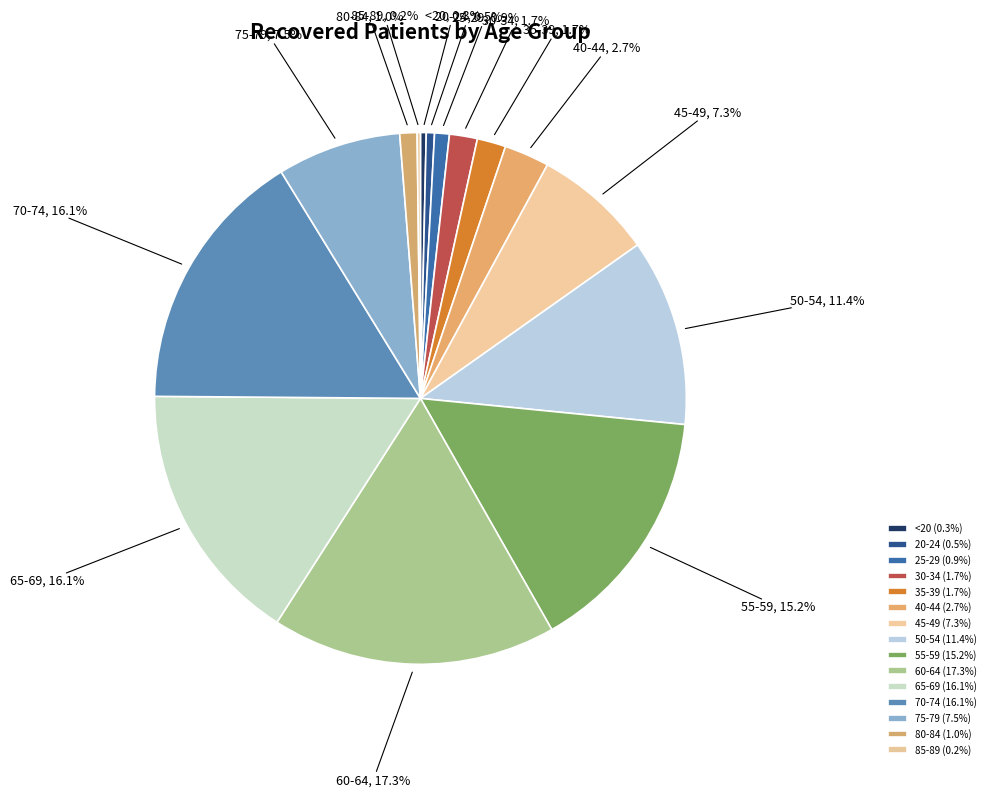

What portion of the pie excludes 40-44?

97.3%